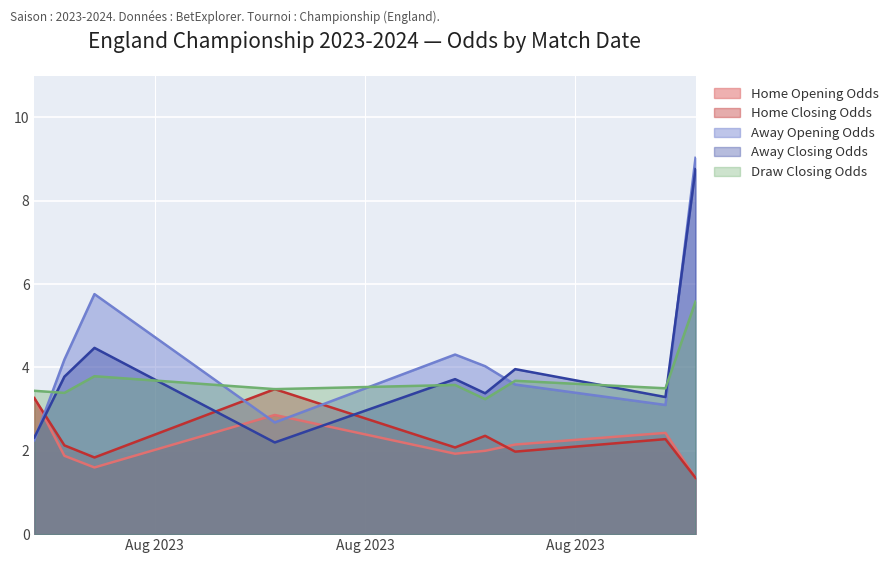

What is the value of the home_opening_odds point at the 2nd from the left?

1.9